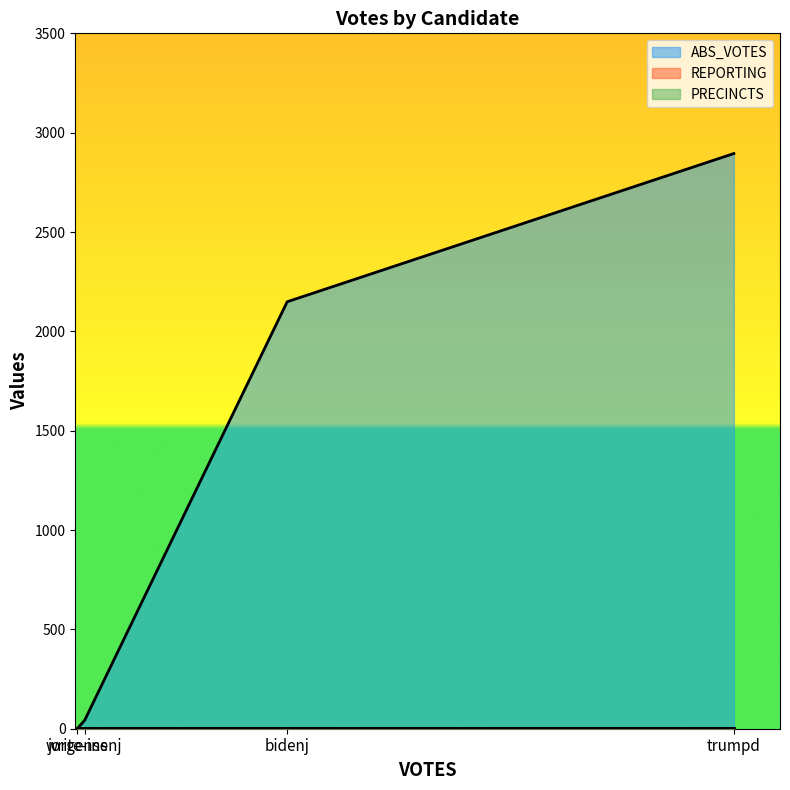

What is the sum of the REPORTING values at write-ins and bidenj?

12